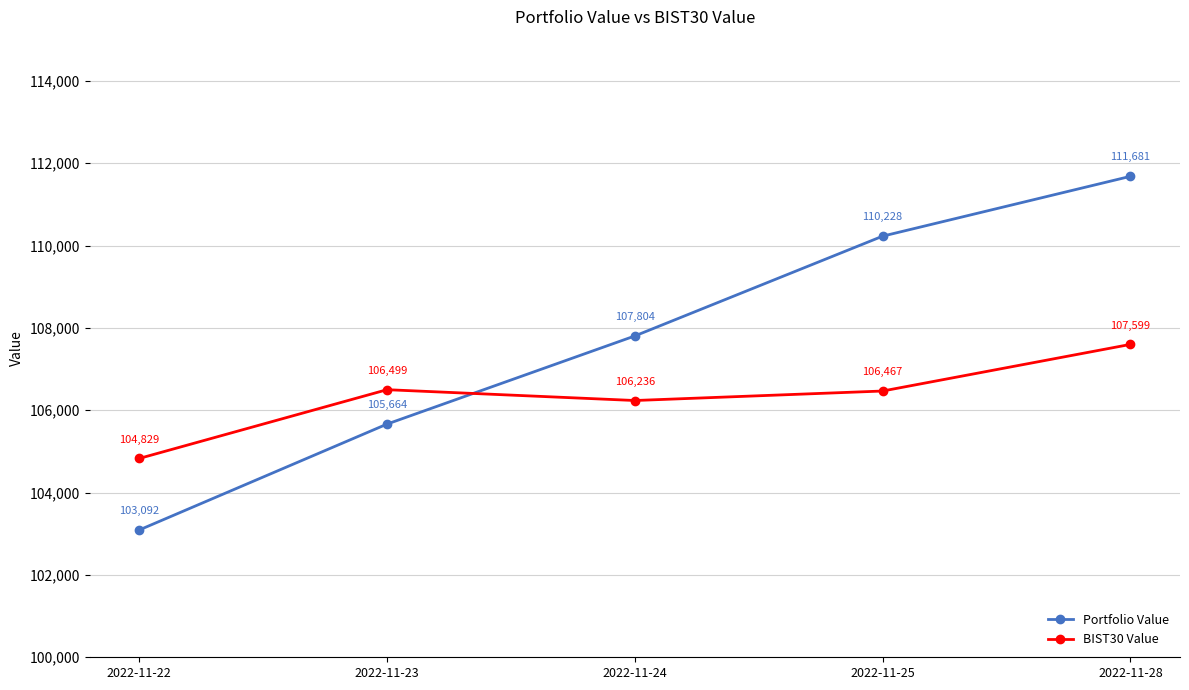

How many lines are shown in the chart?

2